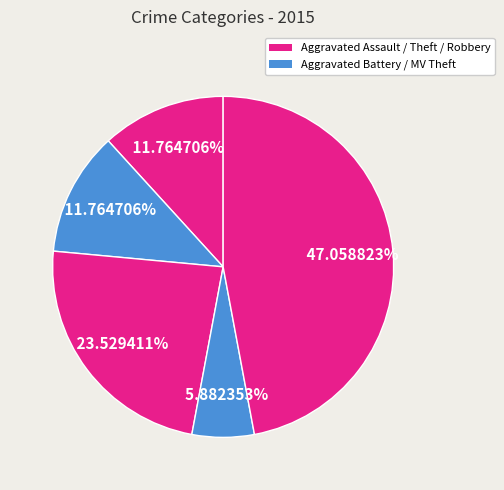

What is the smallest slice in the pie chart?

Motor Vehicle Theft